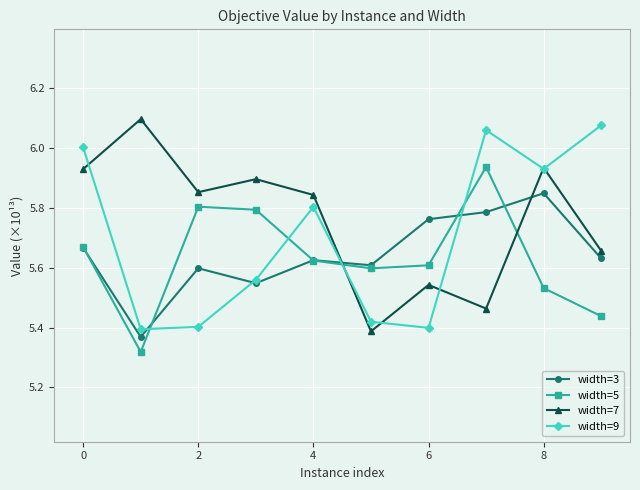

How many times do width=7 and width=5 cross each other?

2